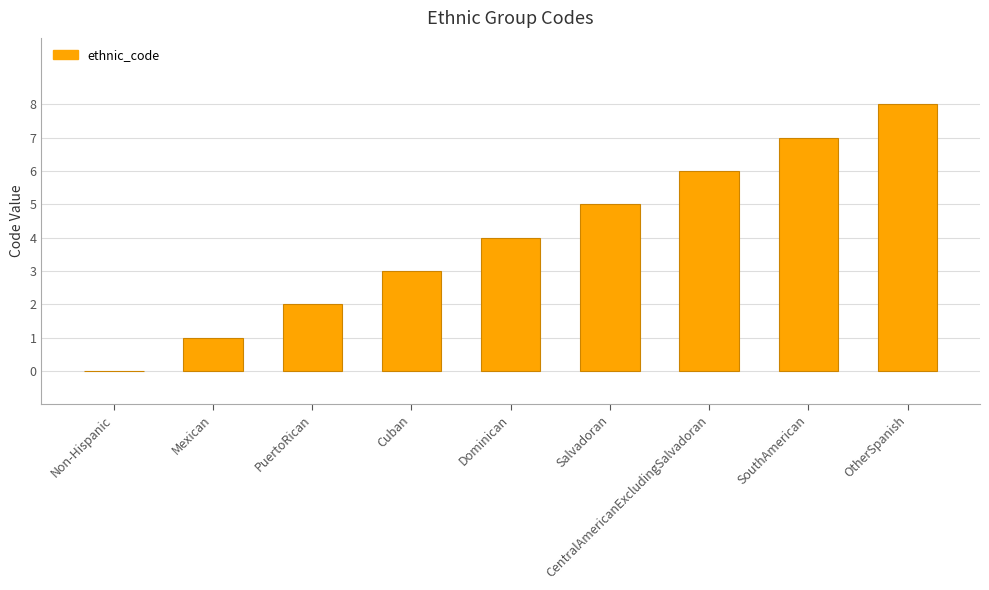

Which label corresponds to the largest value in the chart?

OtherSpanish